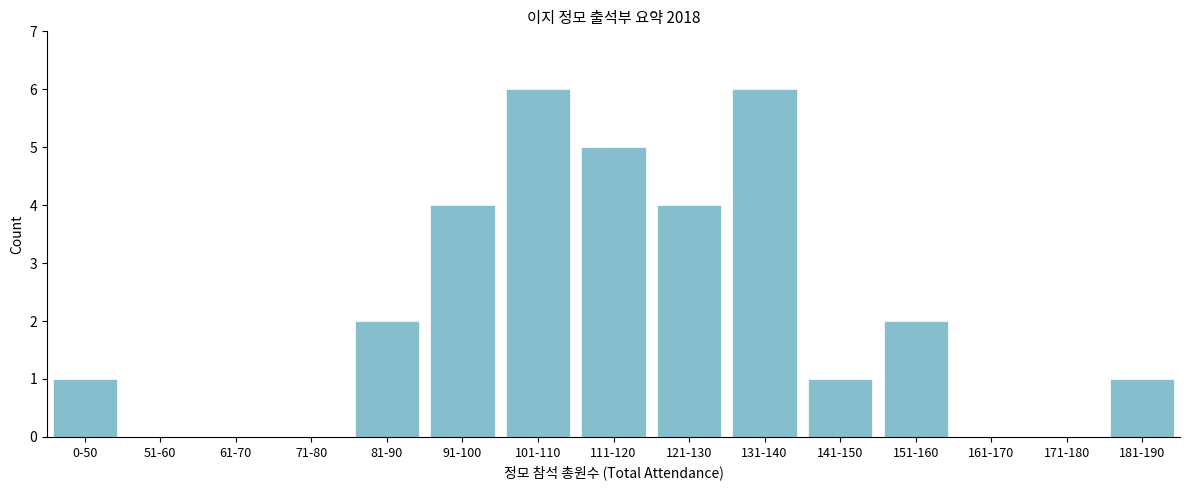

Reading left to right, extract all data points from this chart.

0-50=1	51-60=0	61-70=0	71-80=0	81-90=2	91-100=4	101-110=6	111-120=5	121-130=4	131-140=6	141-150=1	151-160=2	161-170=0	171-180=0	181-190=1